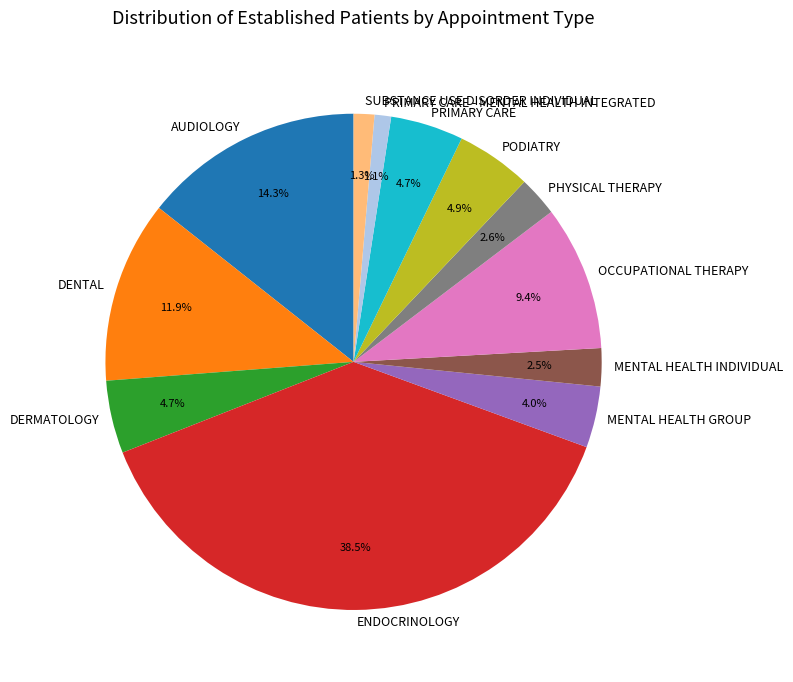

What is the largest slice in the pie chart?

ENDOCRINOLOGY